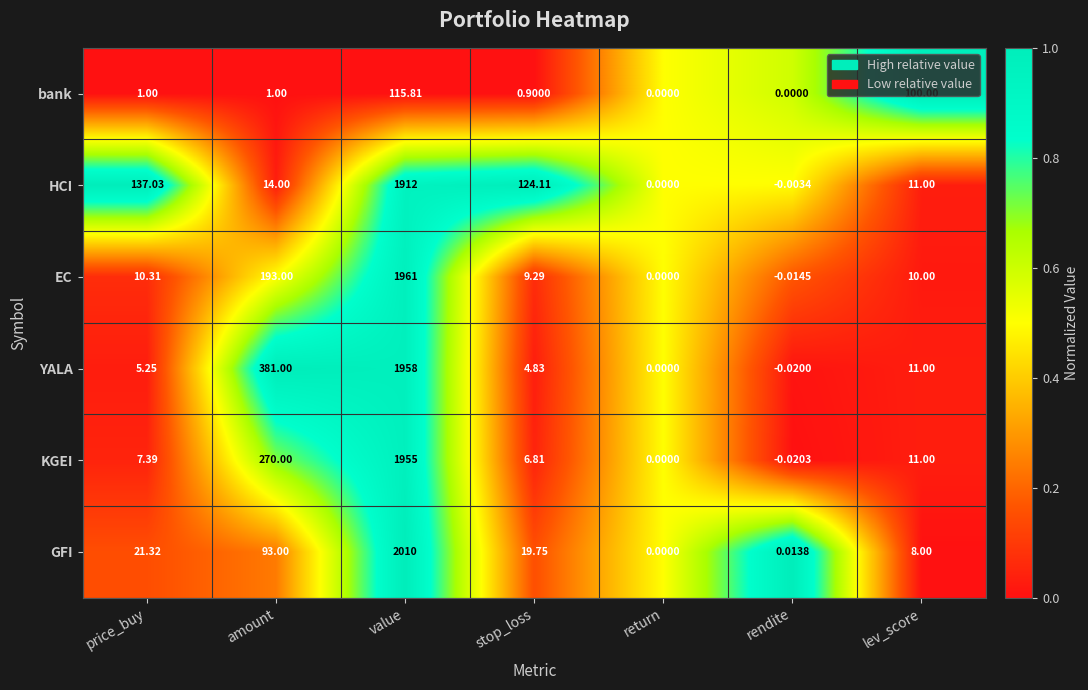

Which series has the largest total across all categories?

YALA